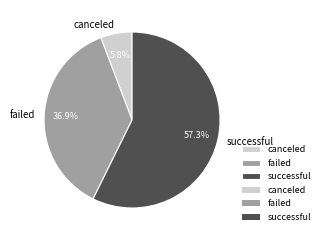

What is the smallest slice in the pie chart?

canceled